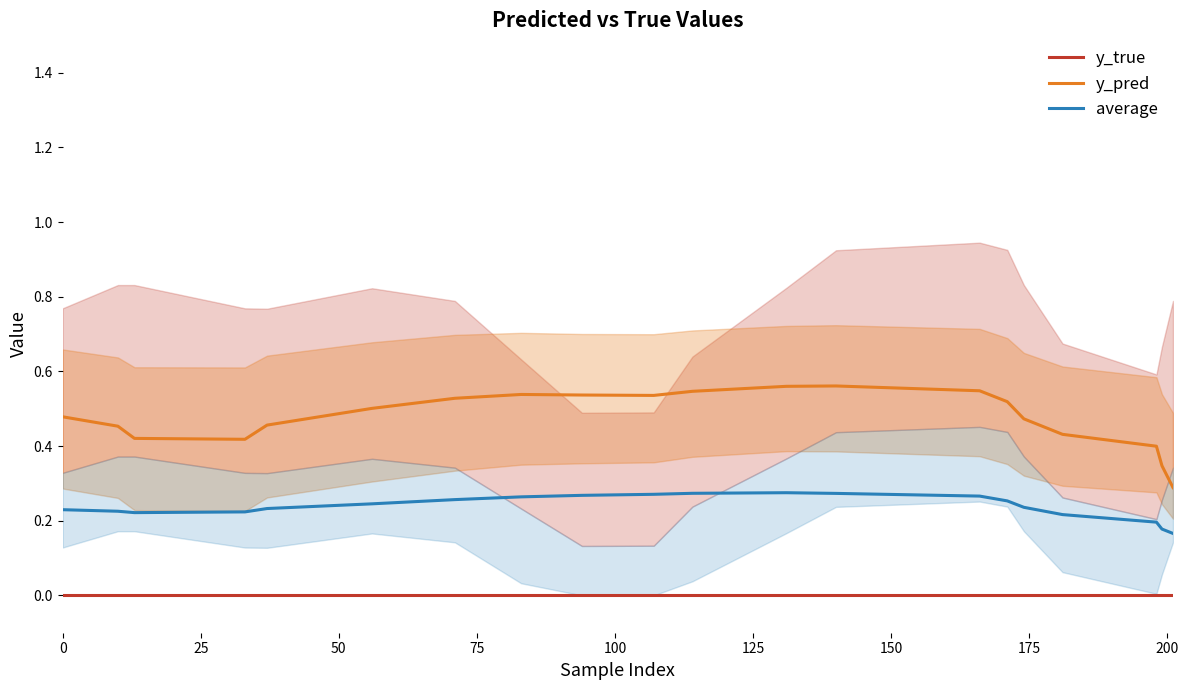

True or false: y_pred and average cross at least once.

False